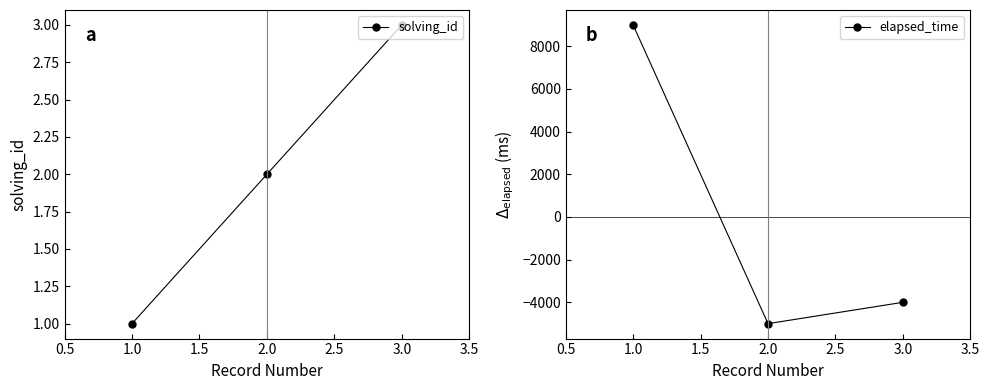

Which series has the largest range (max minus min)?

elapsed_time